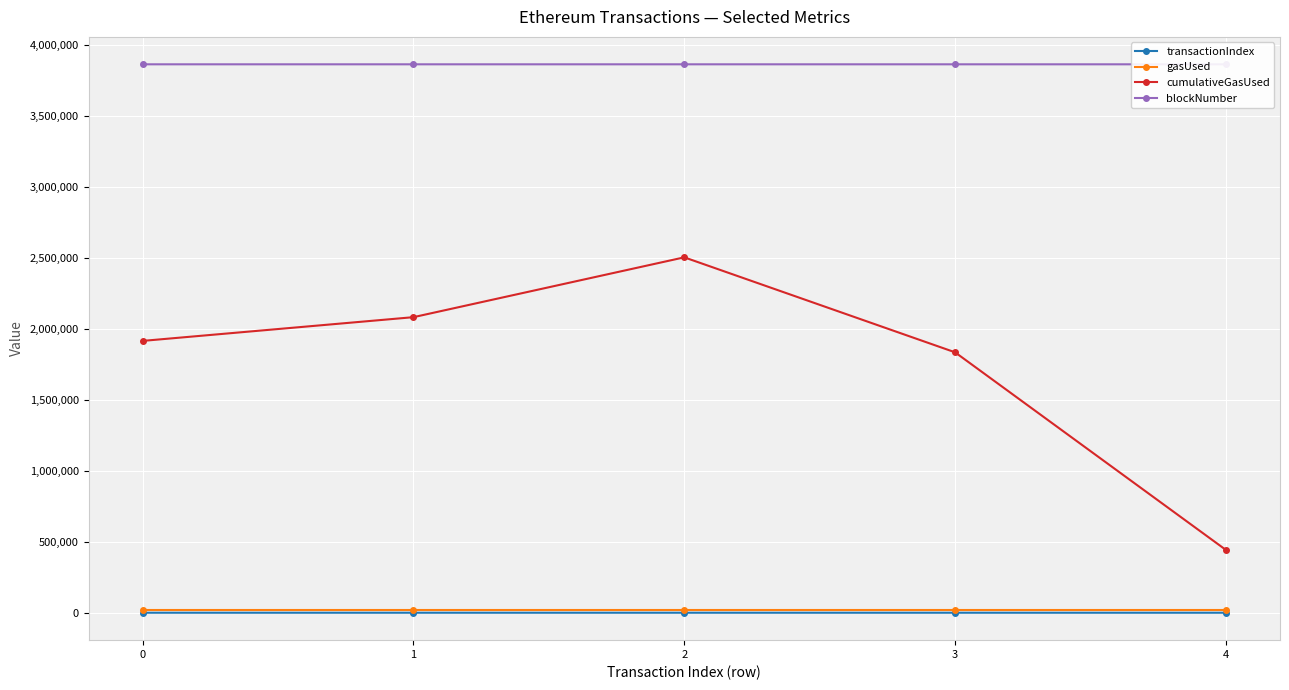

At how many categories does at least one series exceed 3520978?

5